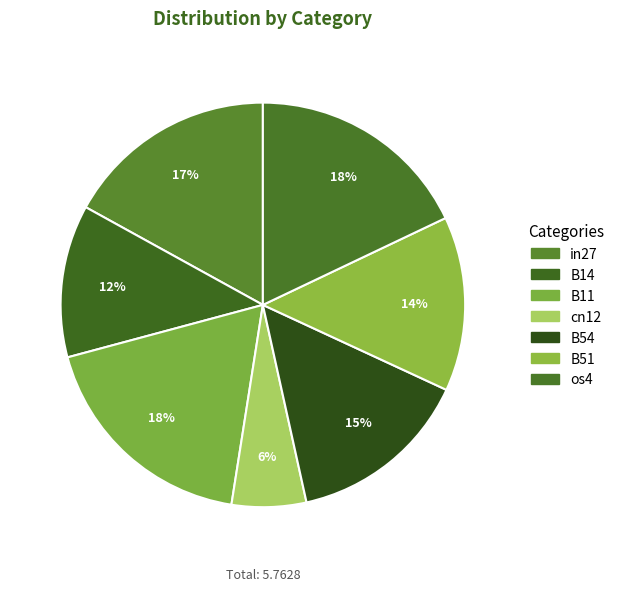

Combined, do B14 and cn12 account for over 50%?

No